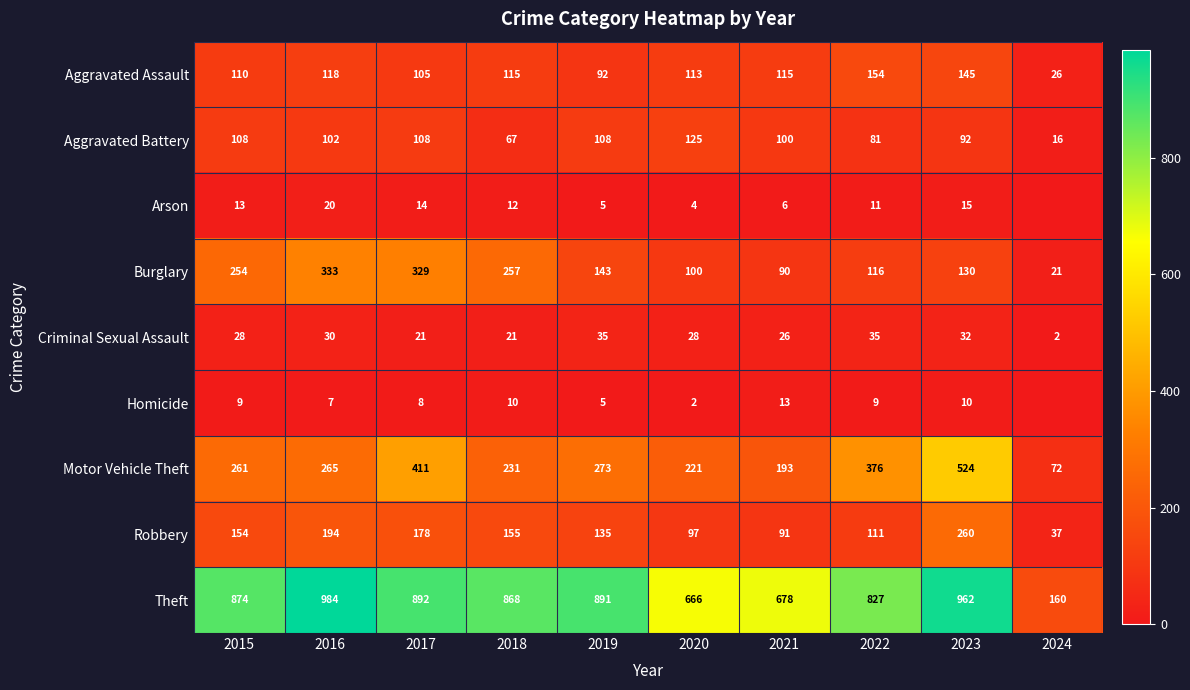

Is the value of Homicide at 2017 greater than the value of Robbery at 2018?

No